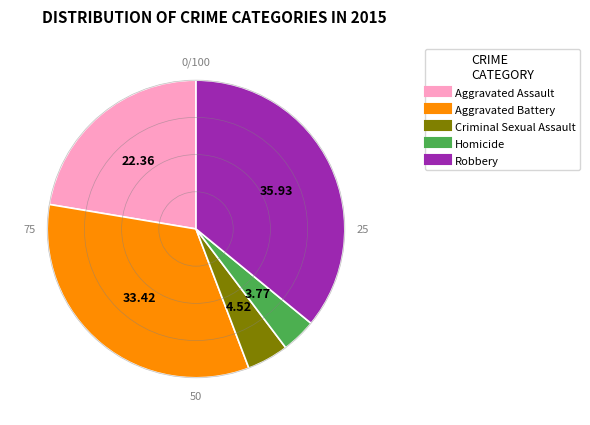

What is the smallest slice in the pie chart?

Homicide